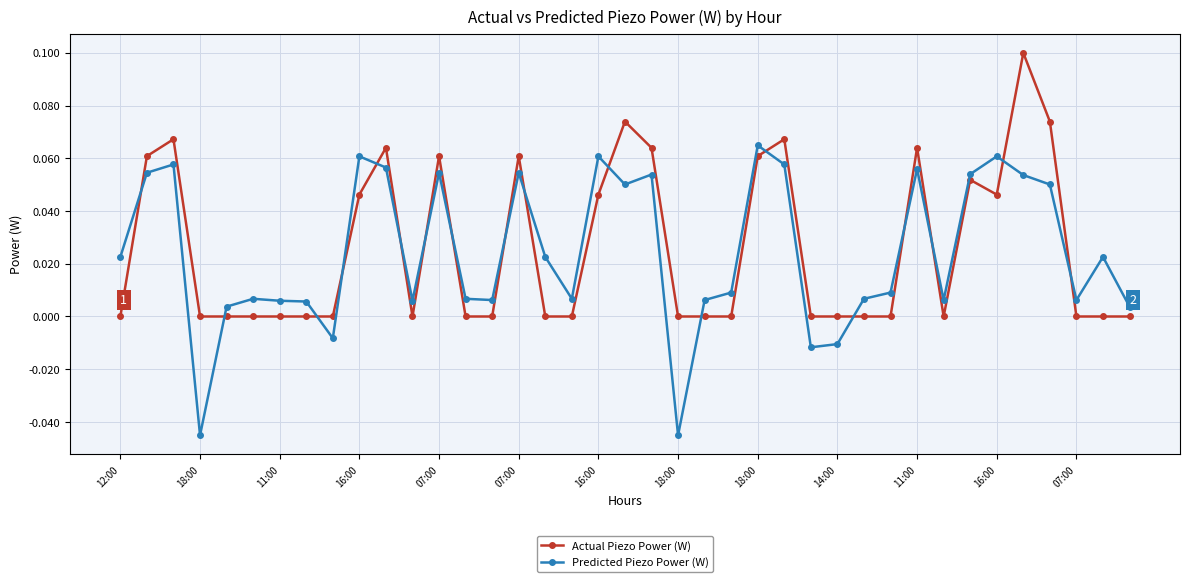

Rank the series by their maximum value, from lowest to highest.

Predicted Piezo Power (W), Actual Piezo Power (W)